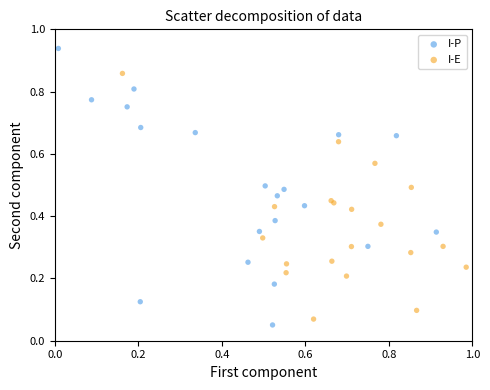

What are all the series names shown in the legend?

I-P, I-E